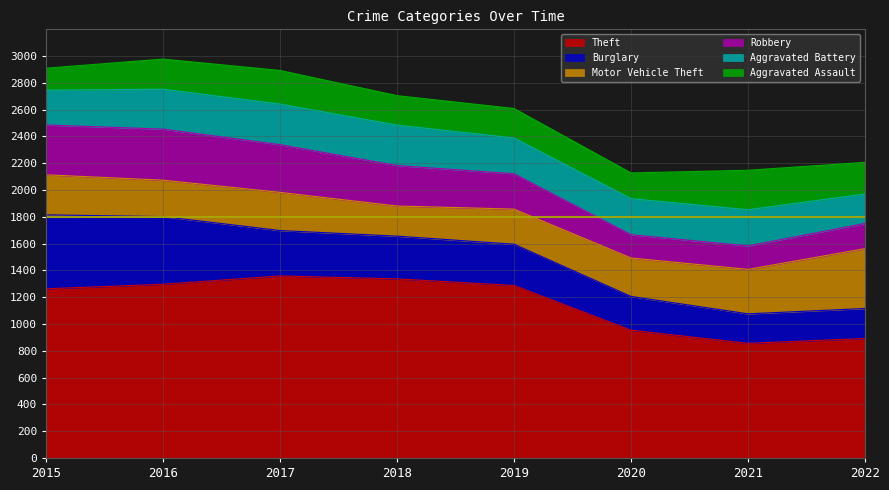

The Aggravated Assault series shows 225 at 2016. True or false?

True